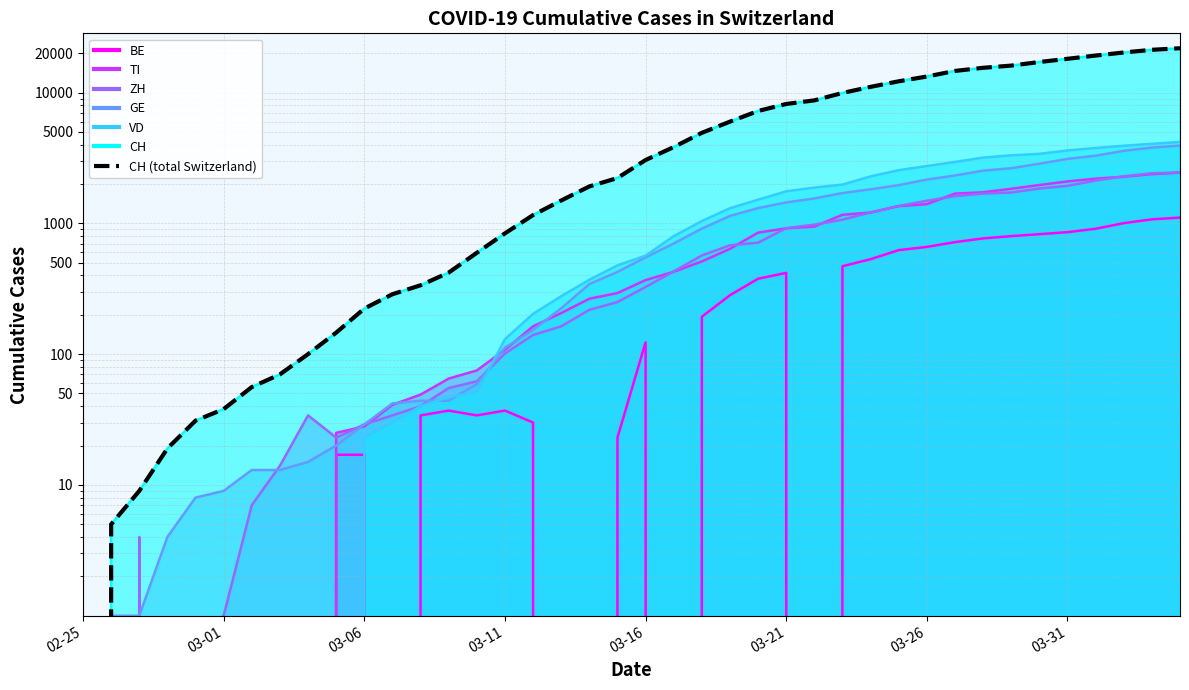

Where is the data nearest to the value 10903?

28